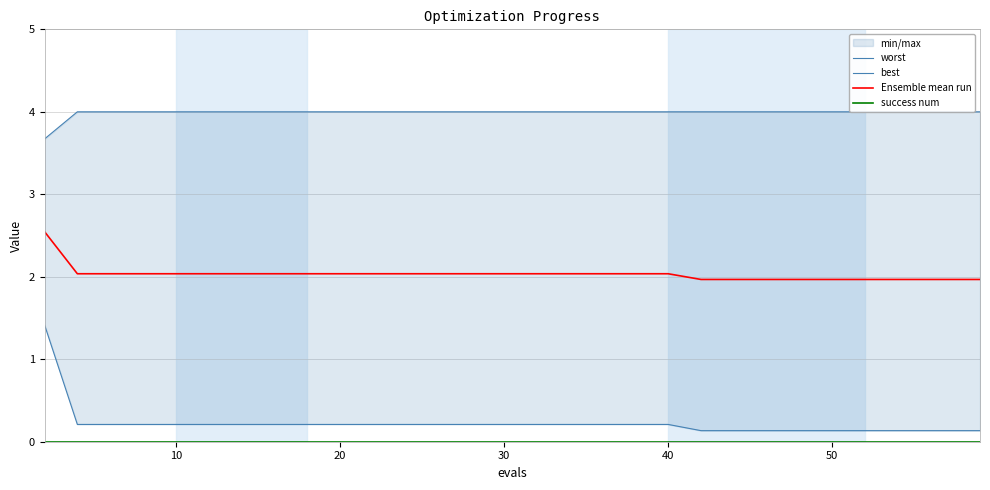

True or false: best and success num intersect in this chart.

False